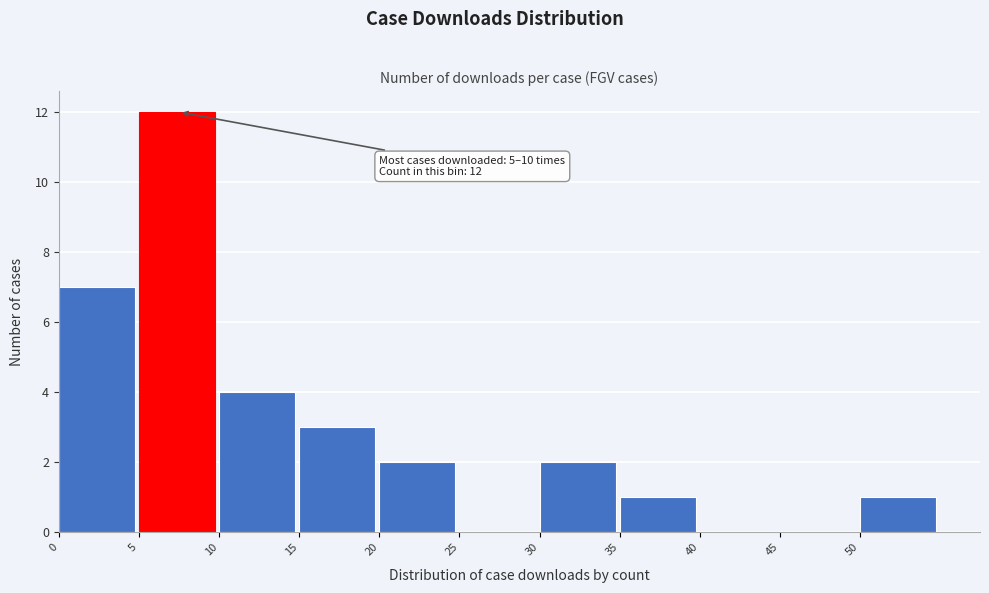

Over which range of the x-axis is the bar tallest?

5 to 10